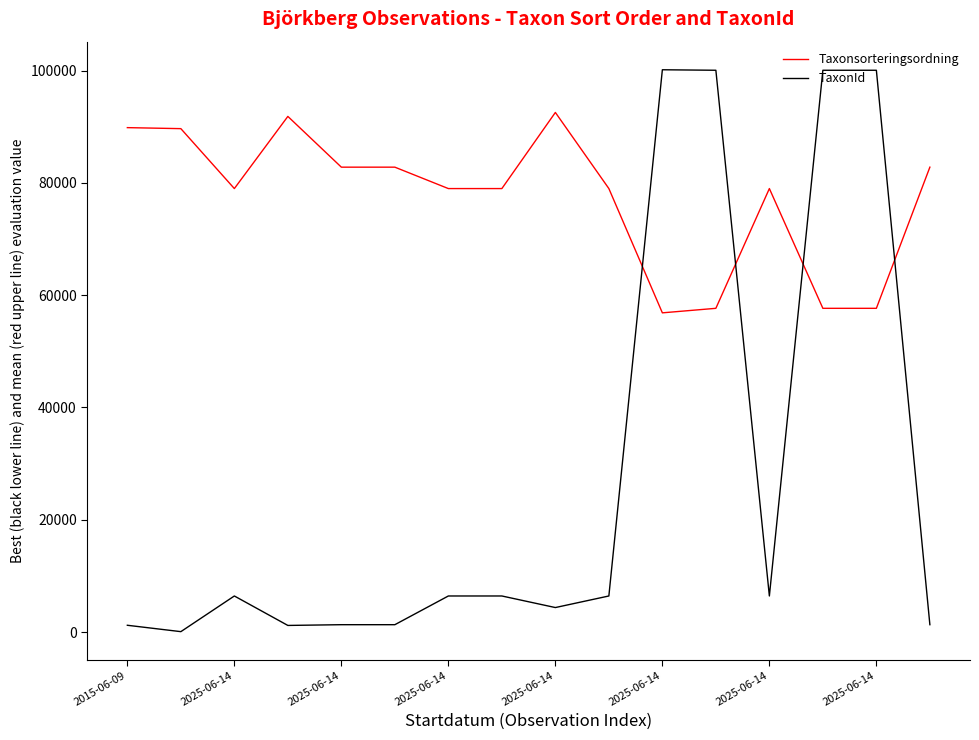

What is the difference between the second highest and second lowest values in the Taxonsorteringsordning series?

34178